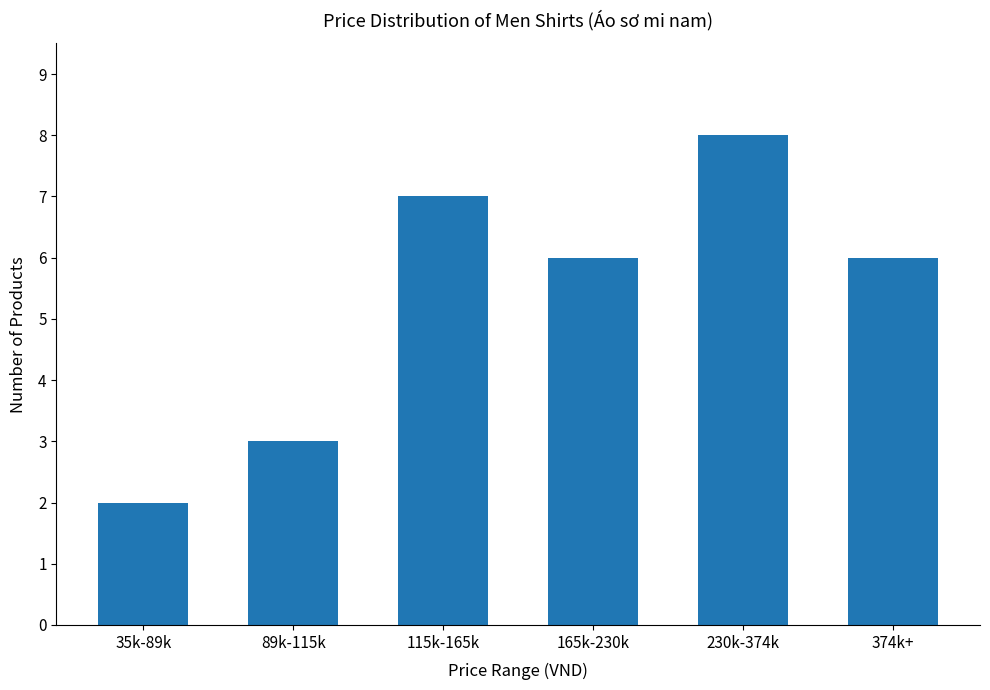

What is the value of the 6th bar from the left?

6